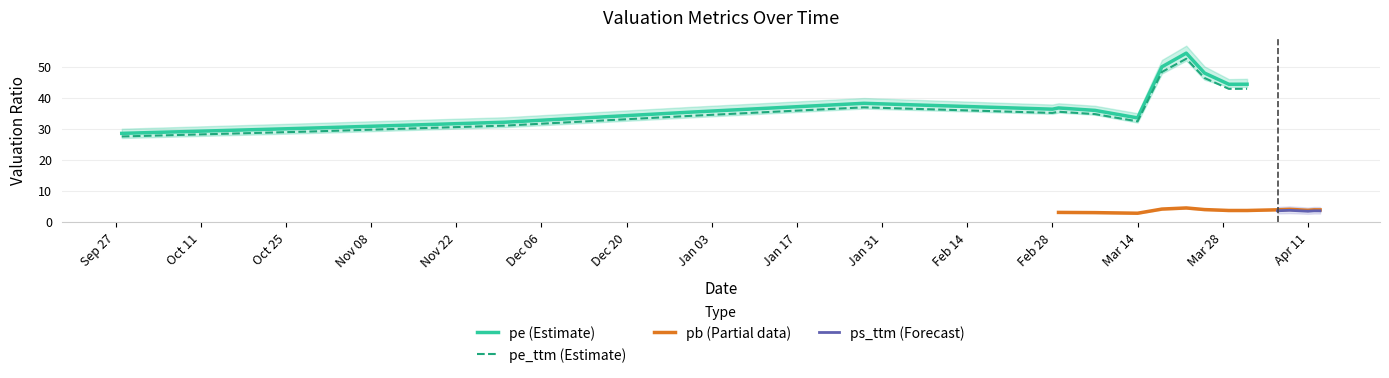

What is the lowest value of the pe_ttm (Estimate) series?

27.5